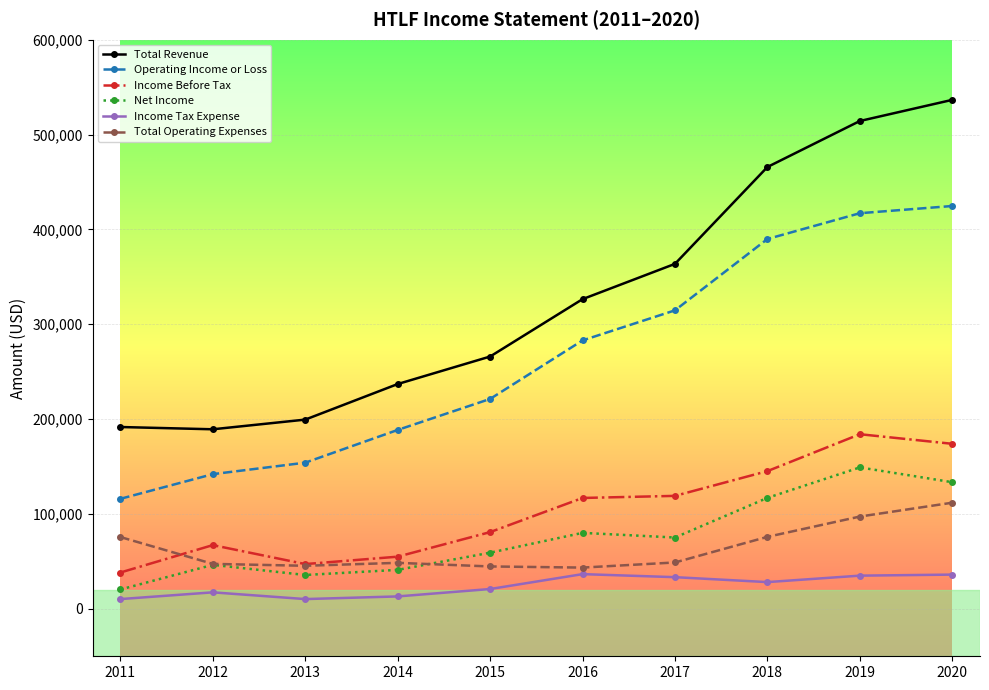

The value of Total Revenue at 2013 is 199500. True or false?

True